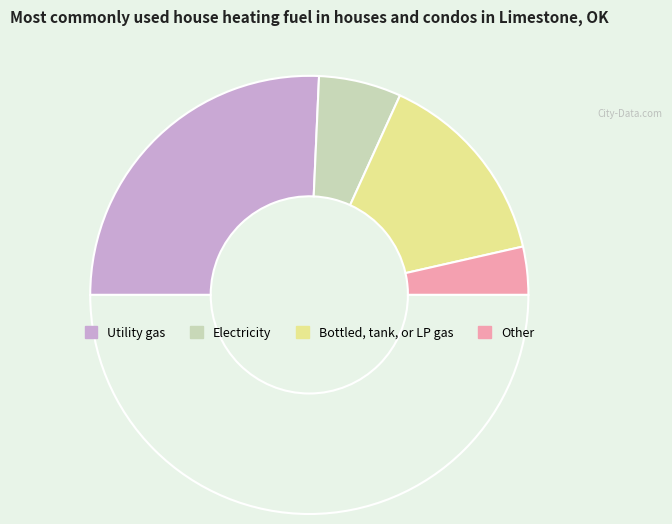

Count the number of slices in the pie.

5